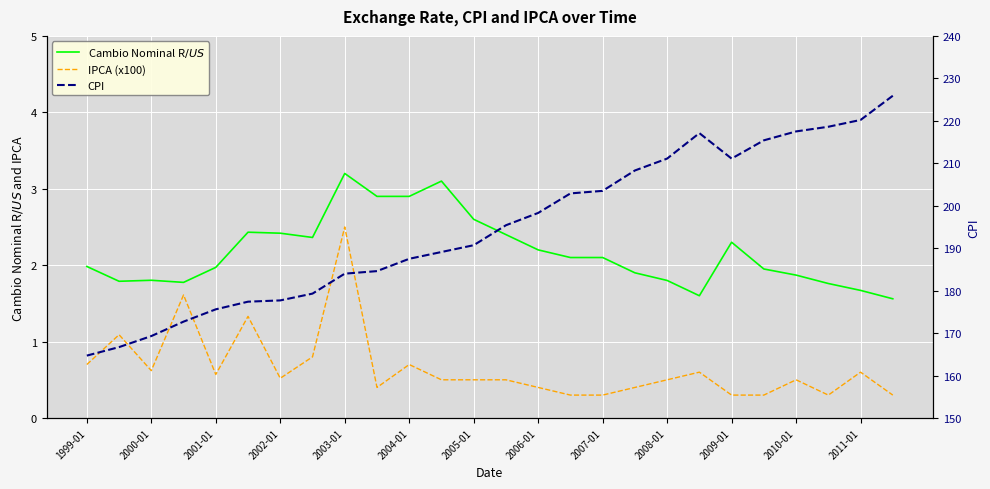

The CPI series shows 208.3 at 17. True or false?

True